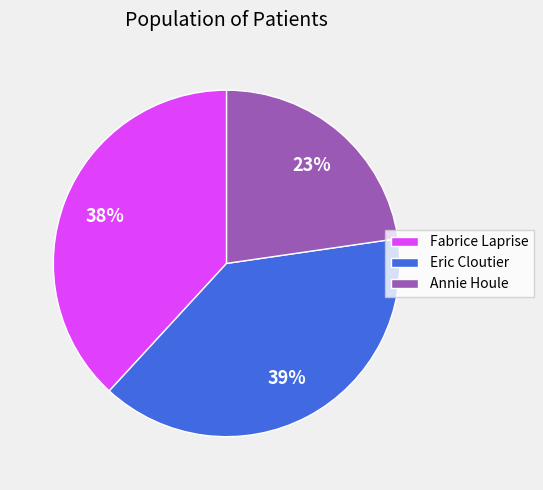

Is there a majority slice in this chart?

No